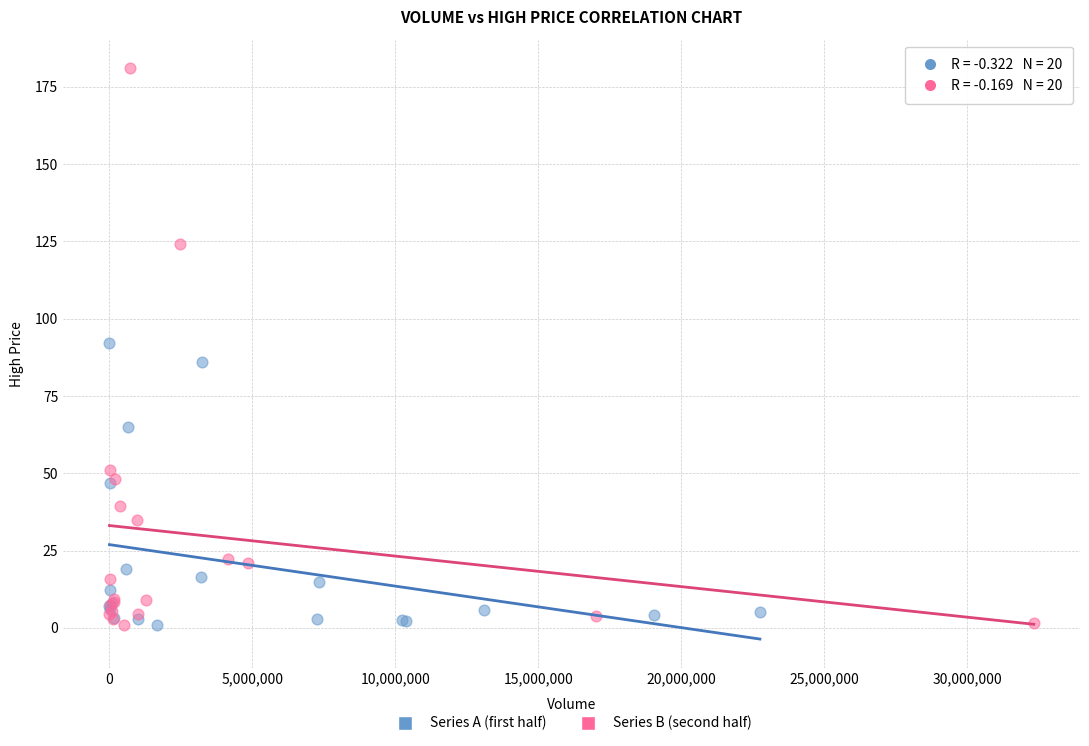

Which series contains the highest Y value?

Series B (second half)